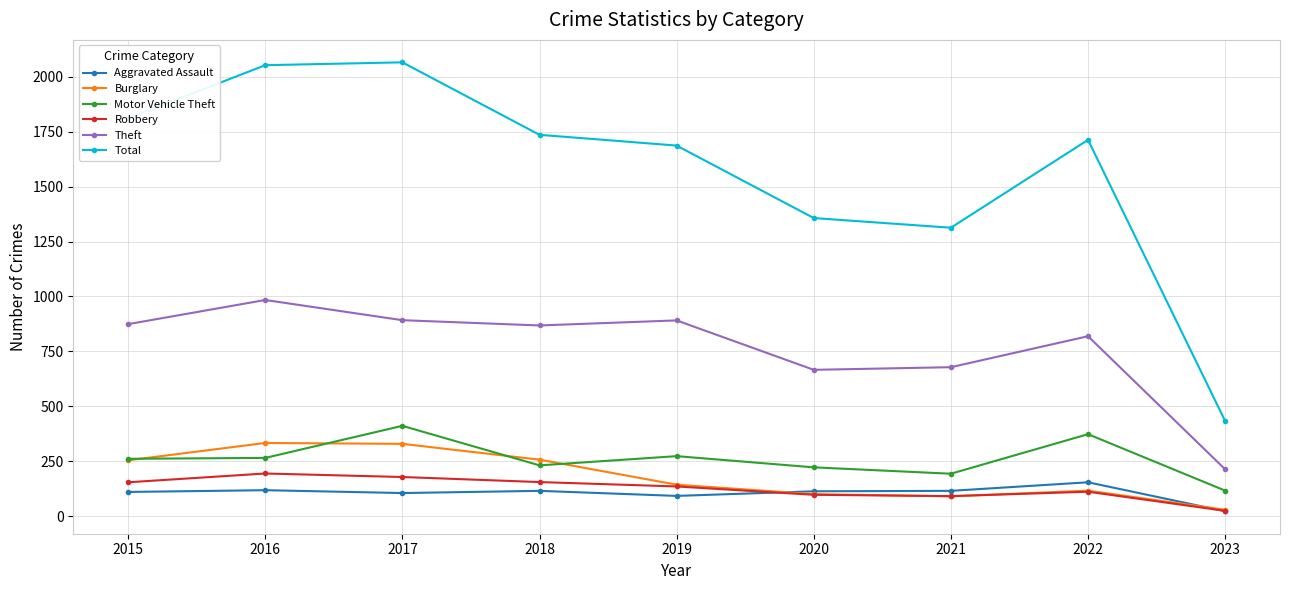

What are all the series names shown in the legend?

Aggravated Assault, Burglary, Motor Vehicle Theft, Robbery, Theft, Total